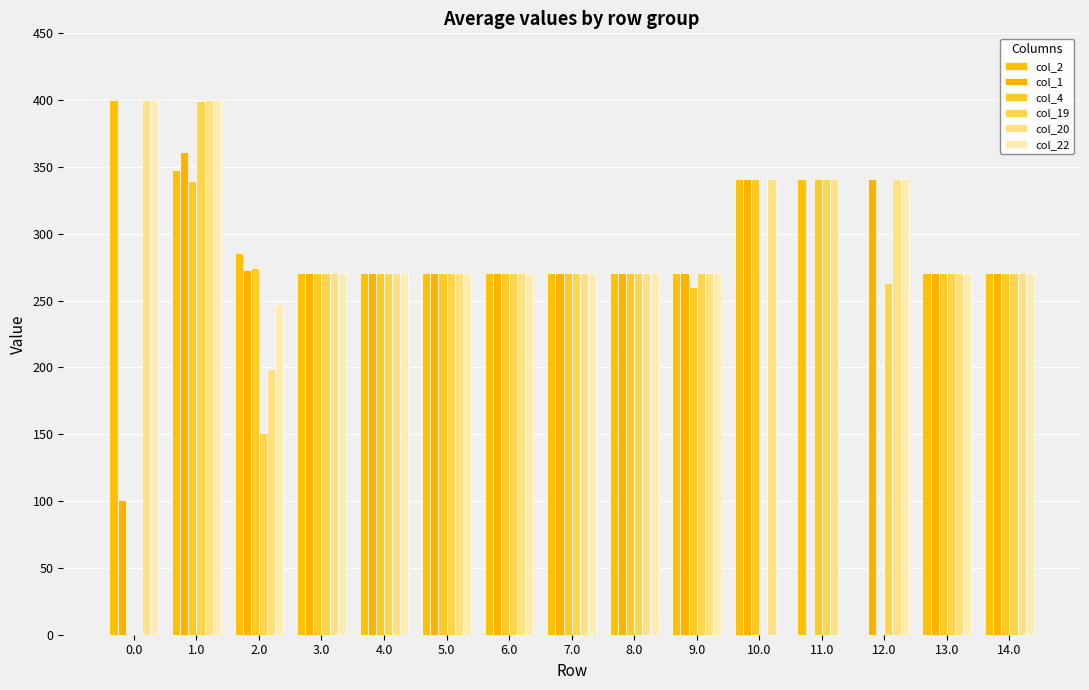

How many series are shown in this chart?

6